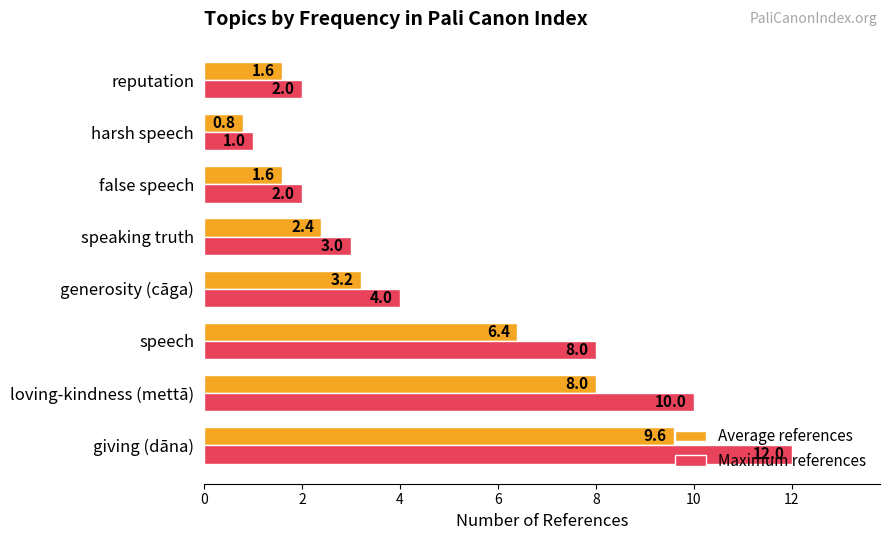

Which series has the largest range (max minus min)?

Maximum references